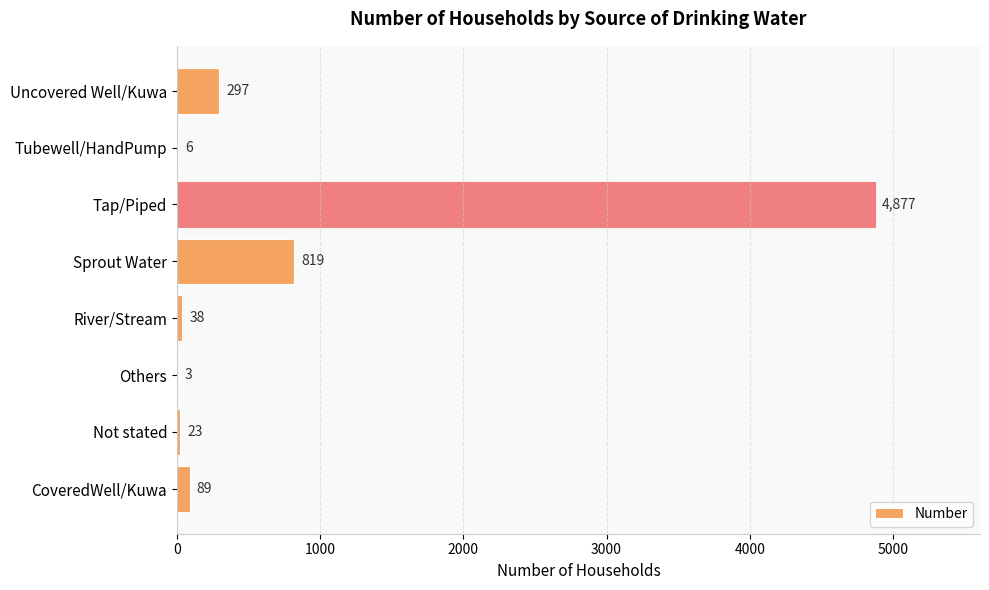

Is it true that the value at Tap/Piped is 2365?

False